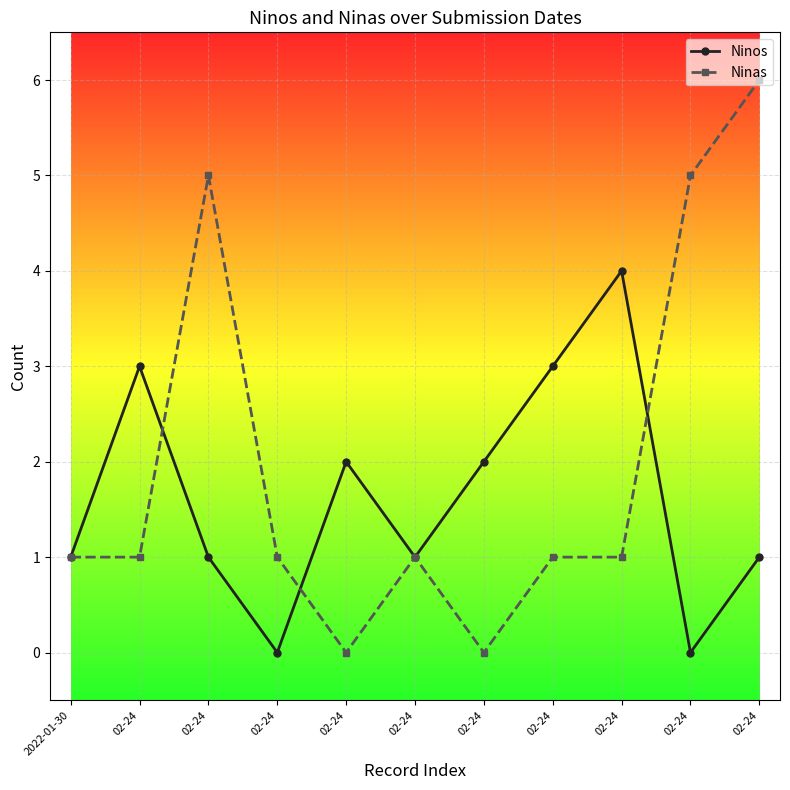

How many distinct data groups are displayed?

2